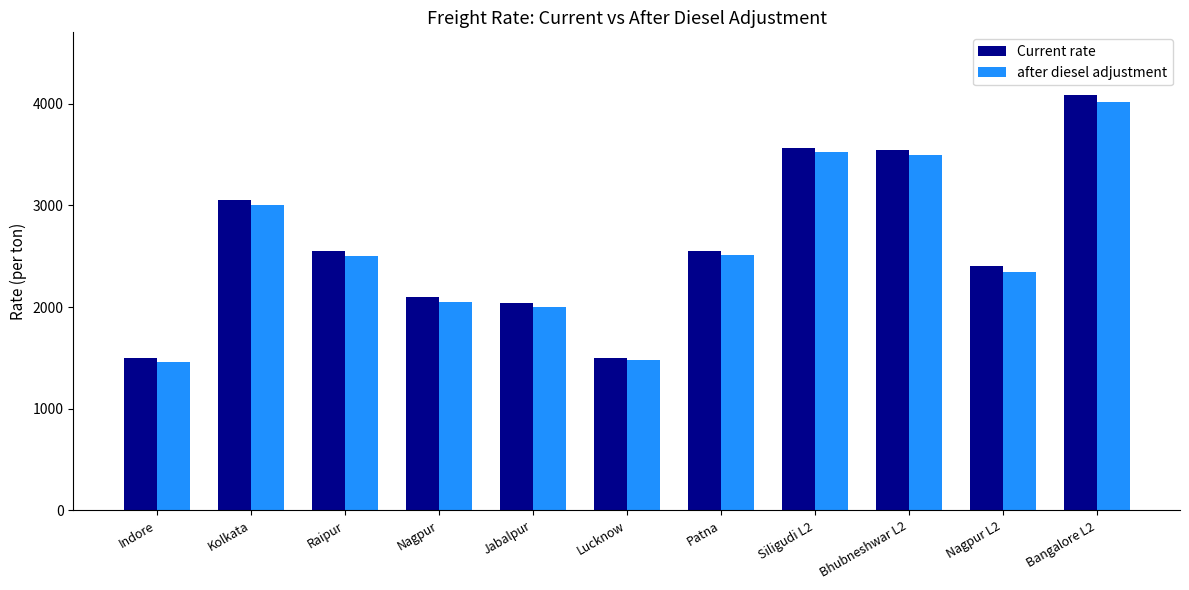

At which label does Current rate reach its peak?

Bangalore L2